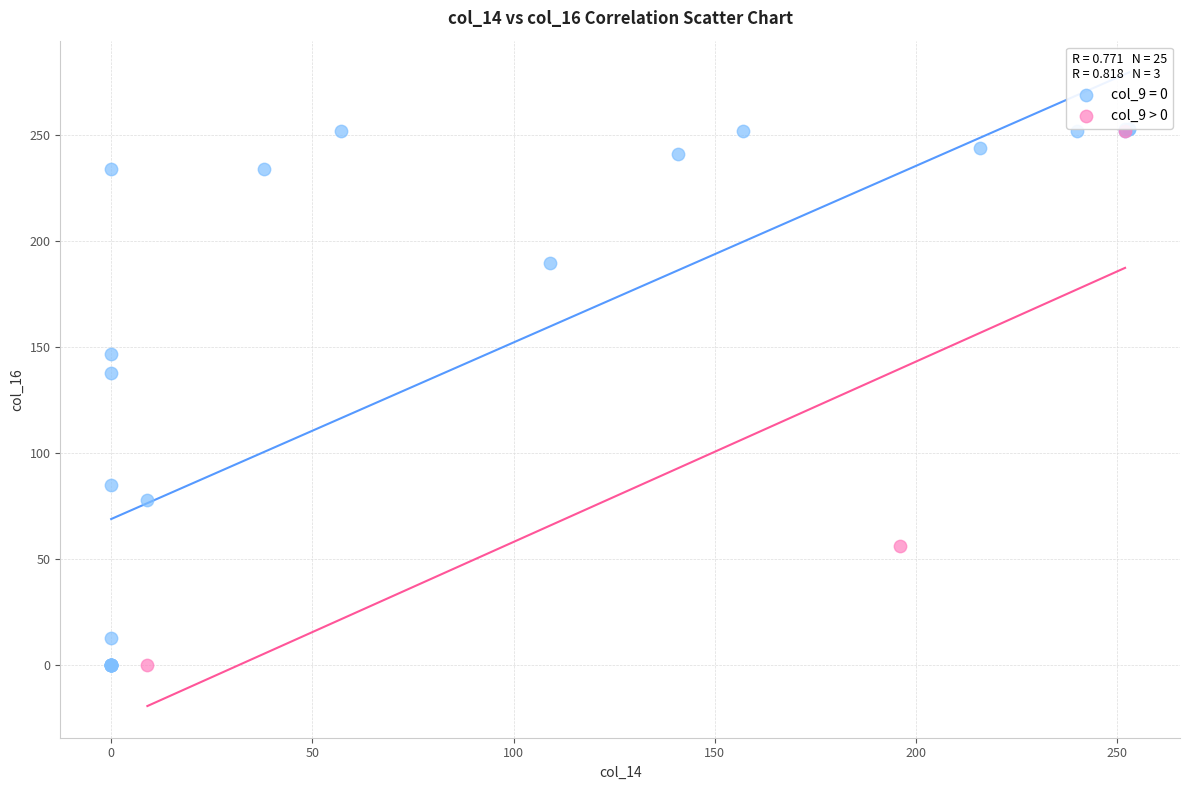

Which series has the widest spread of Y values?

col_9 = 0